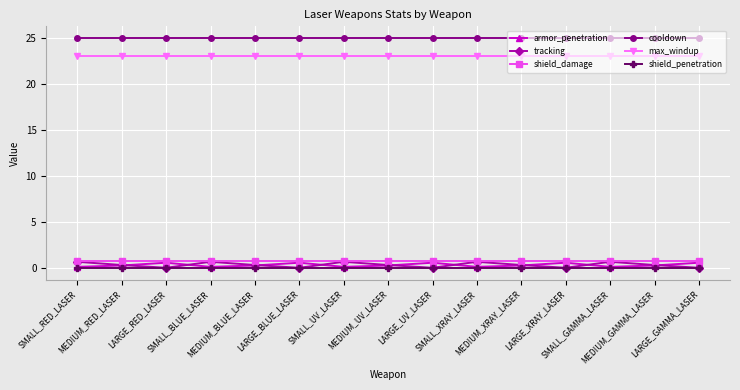

What is the maximum value for max_windup?

23.0